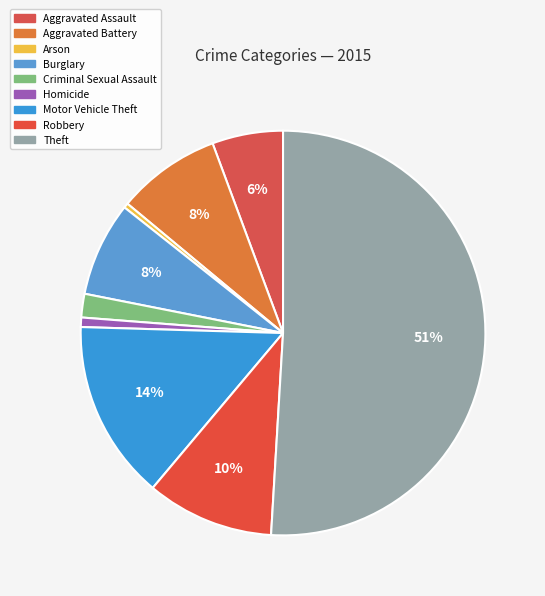

How many segments does this pie chart have?

9